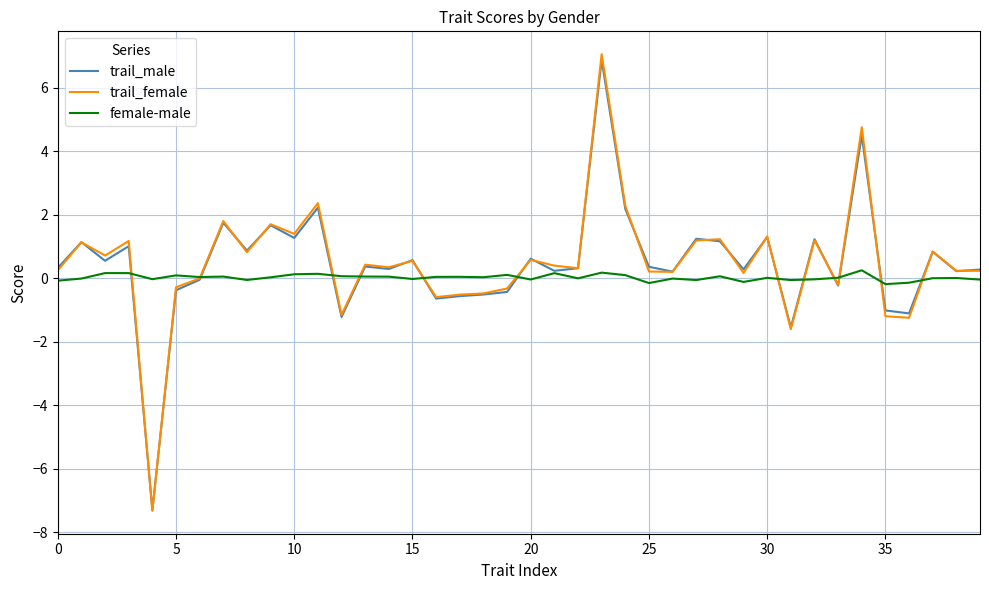

What is the minimum value shown in the chart?

-7.3